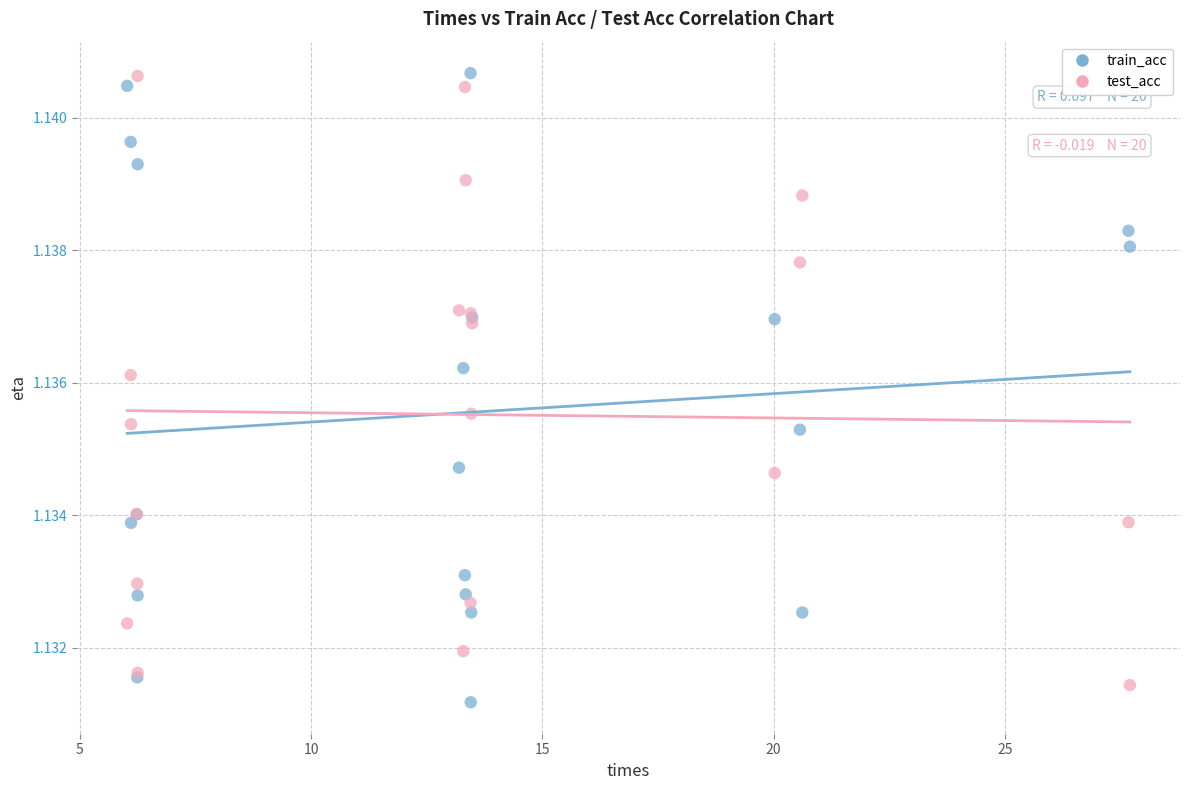

What is the X range (max minus min) for the scatter plot?

21.7